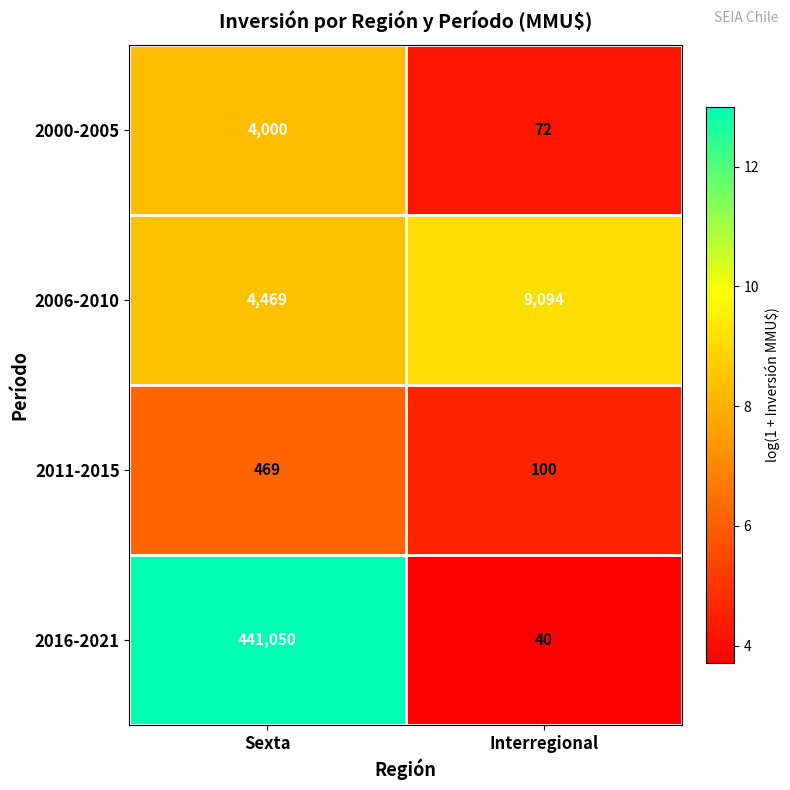

Which series has the widest spread of values?

2016-2021